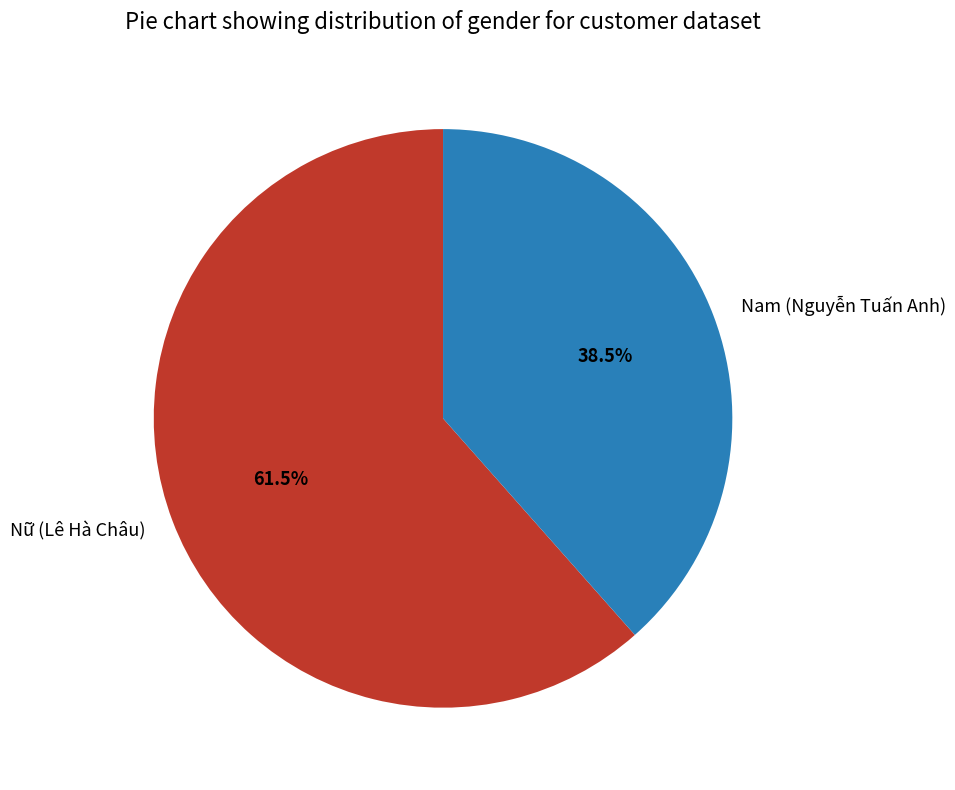

To the nearest percent, what is the average slice percentage?

50%